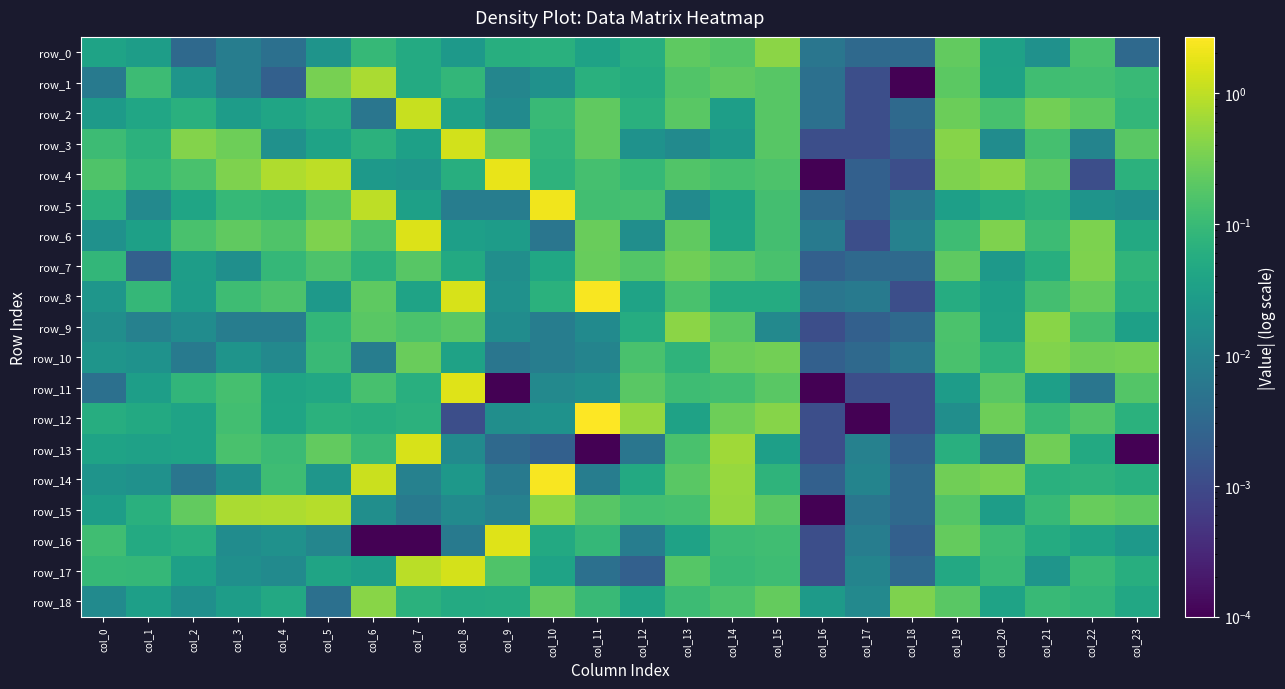

Between col_4 and col_17, which series saw the biggest shift?

row_4